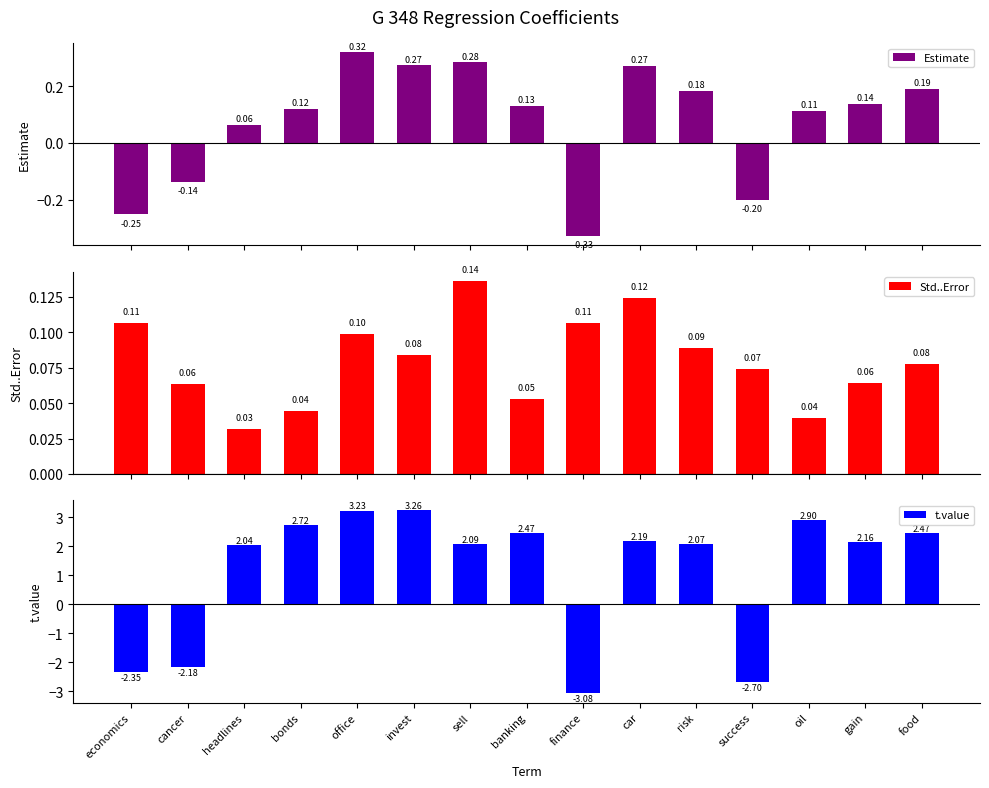

What is the label of the 13th bar from the right?

headlines